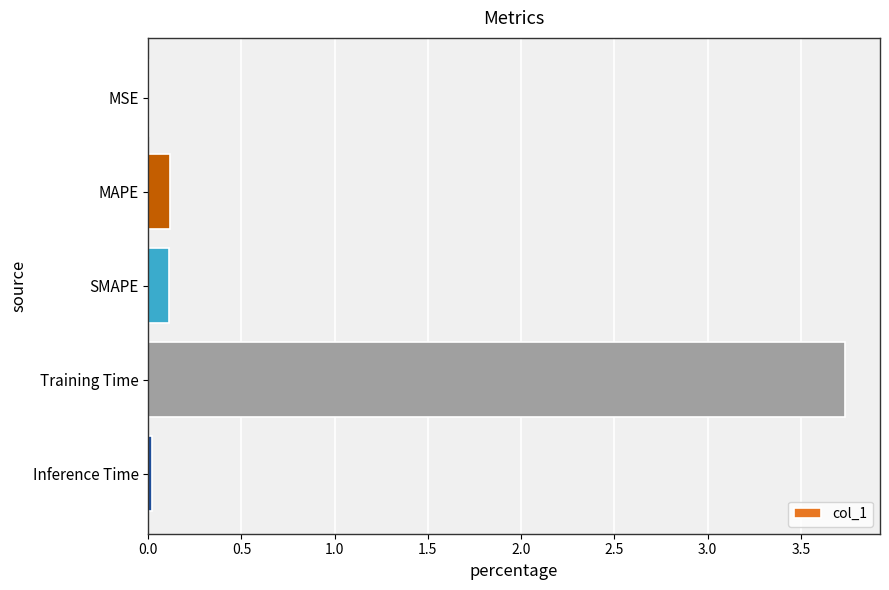

Between MSE and Training Time, which is larger?

Training Time